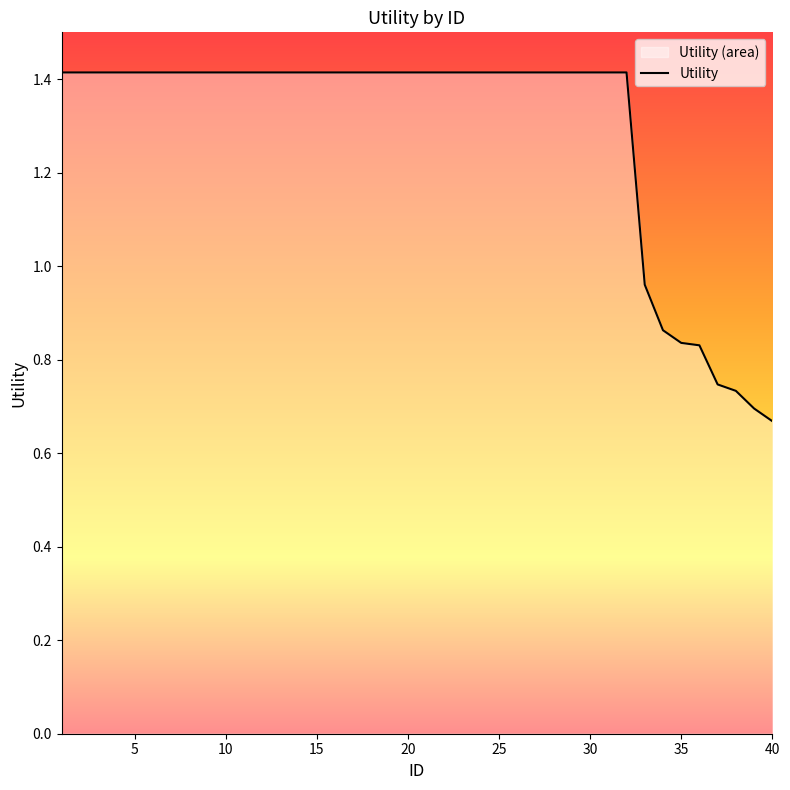

Is it true that the value at 15 is 0.7?

False